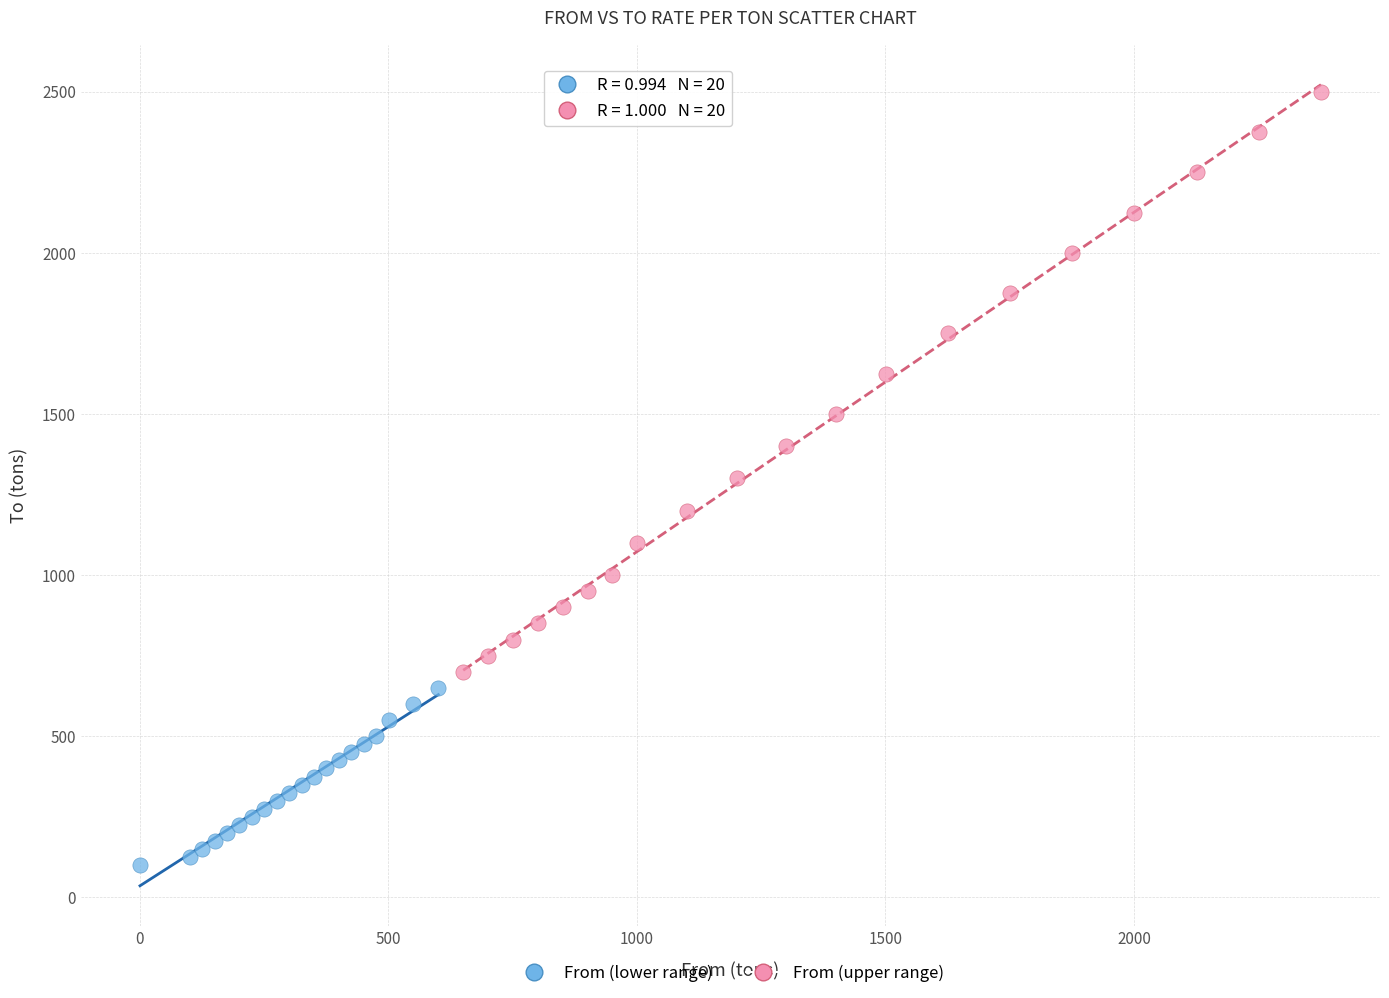

Which series reaches the maximum Y coordinate?

From (upper range)